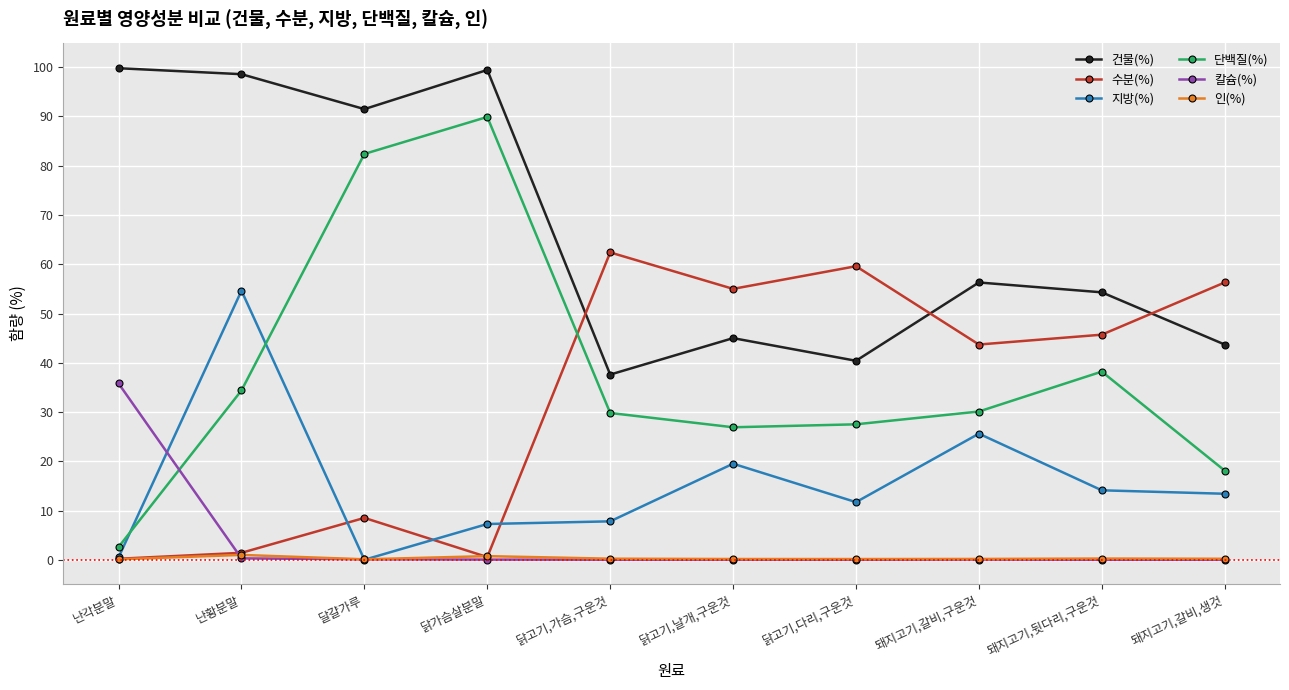

Between 난각분말 and 난황분말, which series saw the biggest shift?

지방(%)